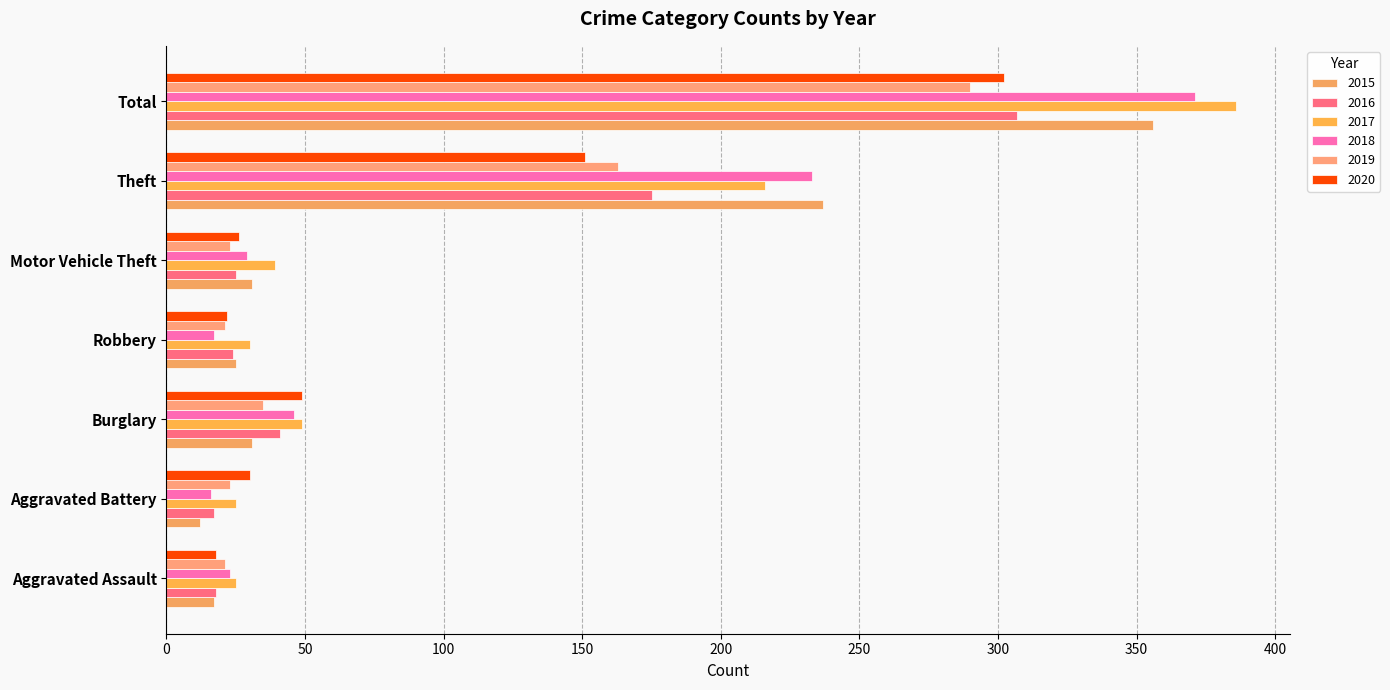

What is the label of the 7th bar from the right?

Aggravated Assault